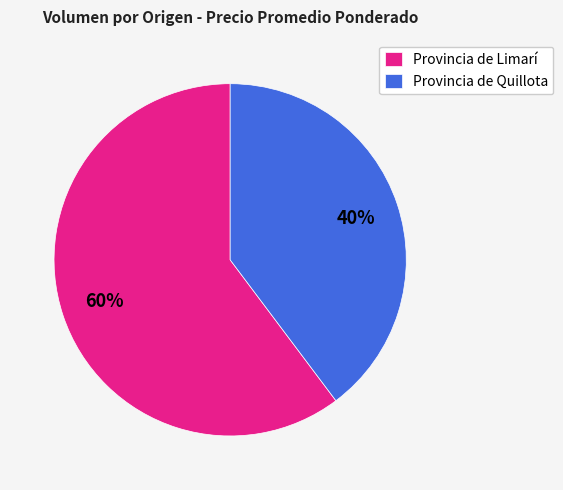

Do Provincia de Limarí and Provincia de Quillota together represent more than half of the pie?

Yes